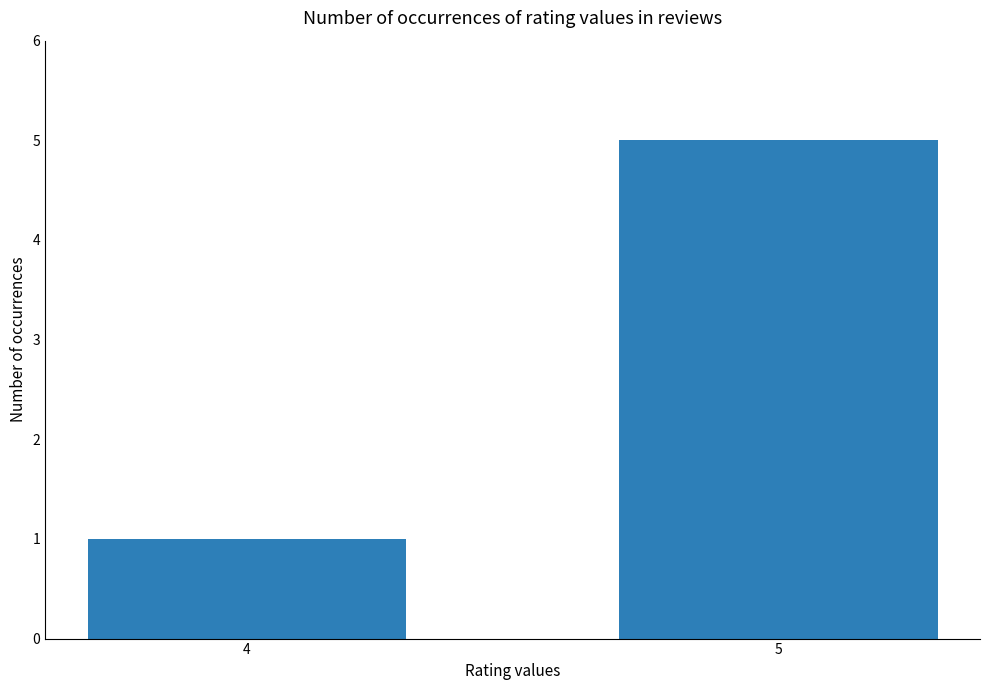

What is the difference between the maximum and minimum values?

4